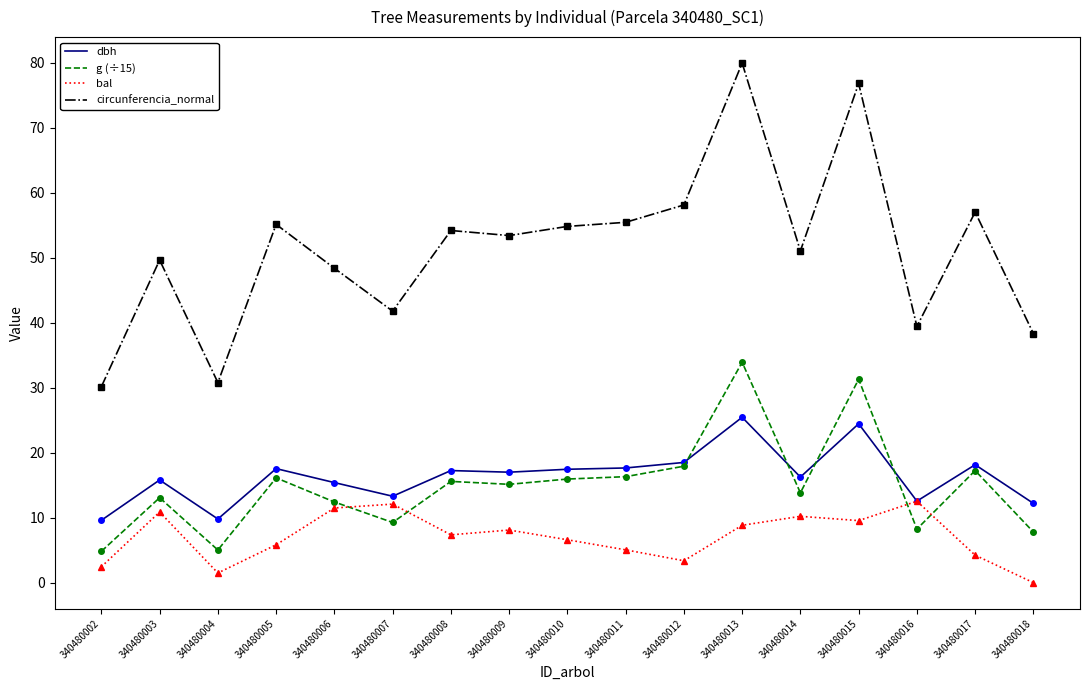

At how many categories does at least one series exceed 60?

2